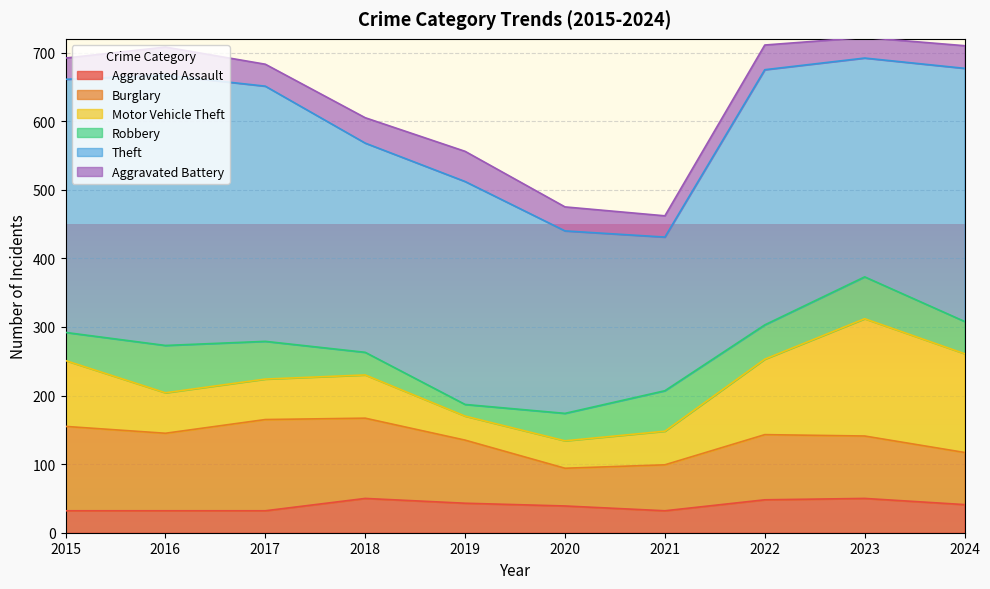

Which has a higher value, 2023 or 2015?

2023